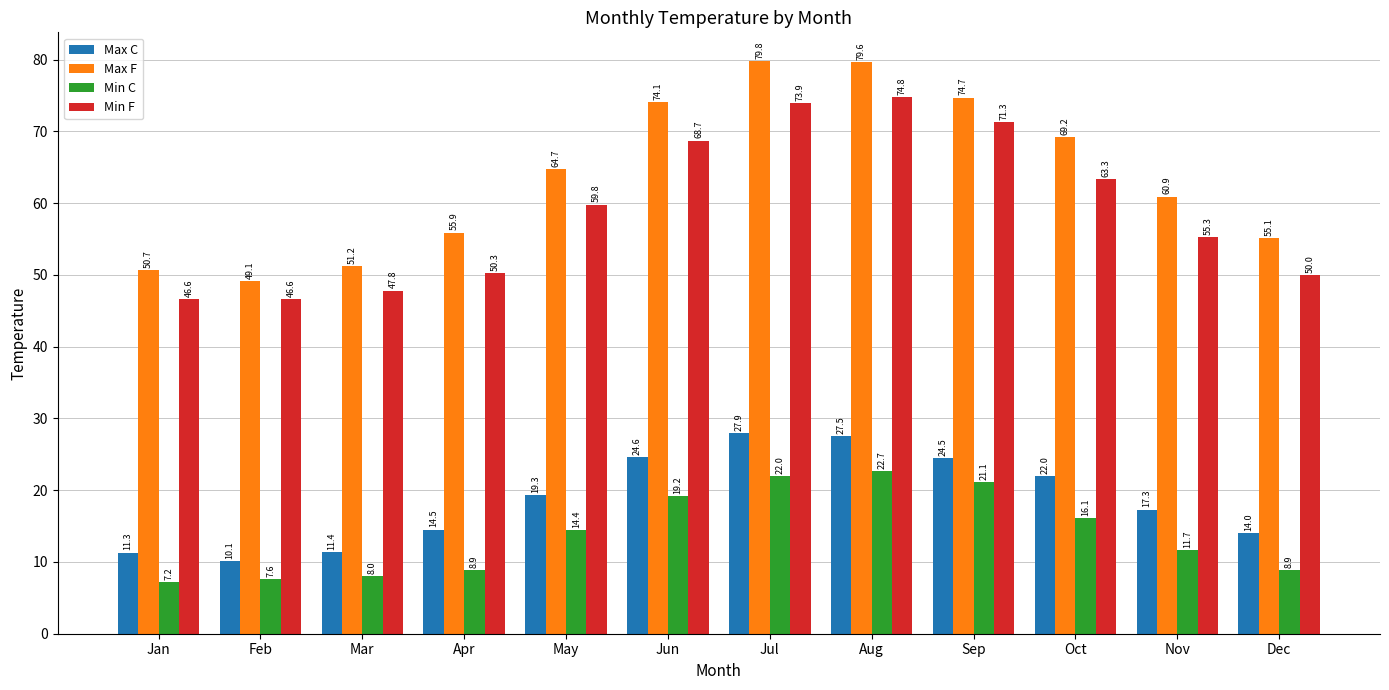

Reading left to right, extract all data points from this chart.

Max C: Jan=11.3	Feb=10.1	Mar=11.4	Apr=14.5	May=19.3	Jun=24.6	Jul=27.9	Aug=27.5	Sep=24.5	Oct=22.0	Nov=17.3	Dec=14.0
Max F: Jan=50.7	Feb=49.1	Mar=51.2	Apr=55.9	May=64.7	Jun=74.1	Jul=79.8	Aug=79.6	Sep=74.7	Oct=69.2	Nov=60.9	Dec=55.1
Min C: Jan=7.2	Feb=7.6	Mar=8.0	Apr=8.9	May=14.4	Jun=19.2	Jul=22.0	Aug=22.7	Sep=21.1	Oct=16.1	Nov=11.7	Dec=8.9
Min F: Jan=46.6	Feb=46.6	Mar=47.8	Apr=50.3	May=59.8	Jun=68.7	Jul=73.9	Aug=74.8	Sep=71.3	Oct=63.3	Nov=55.3	Dec=50.0